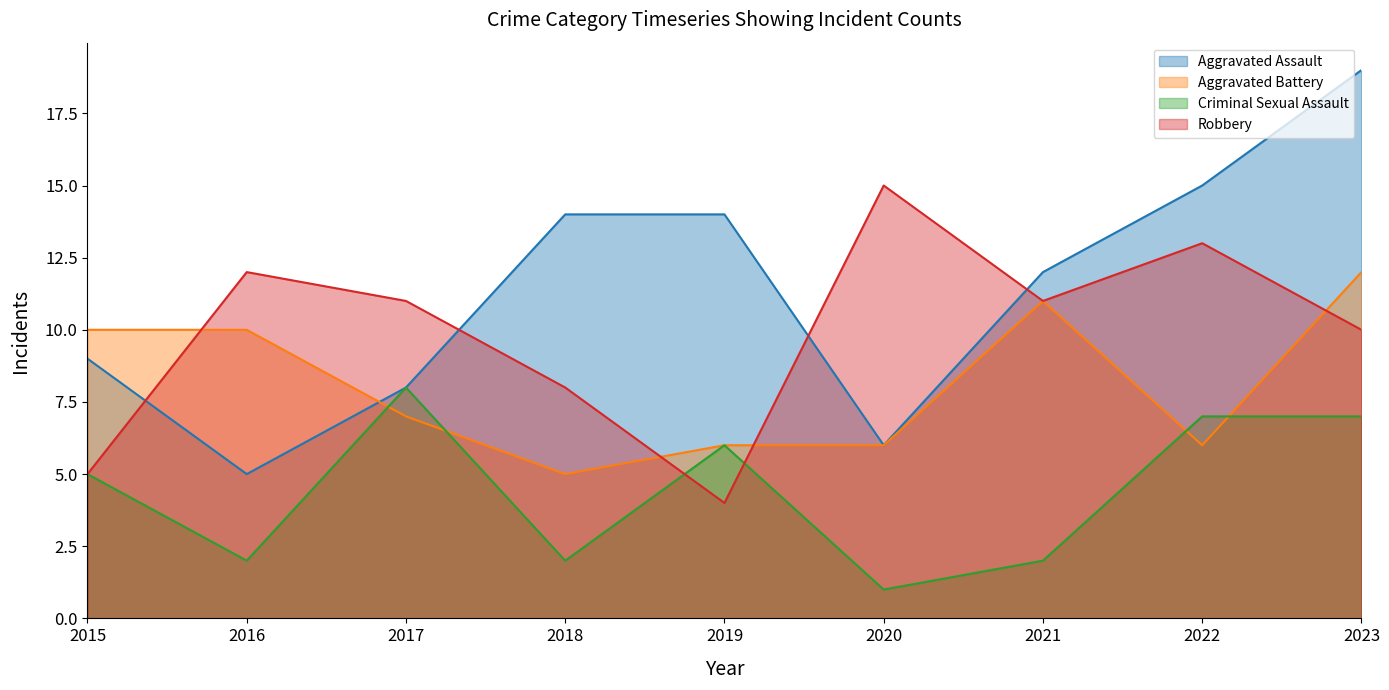

What is the maximum value for Criminal Sexual Assault?

8